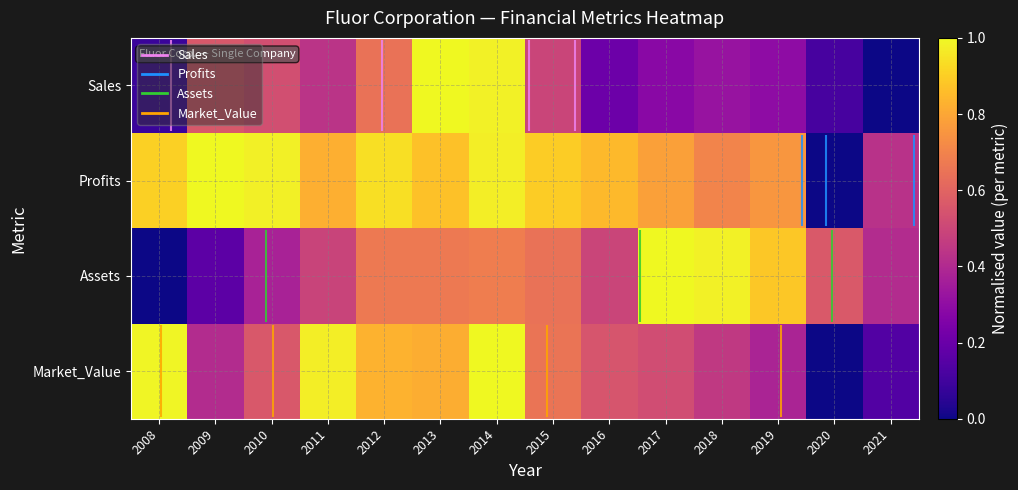

Rank the series by their maximum value, from highest to lowest.

Sales, Market_Value, Assets, Profits